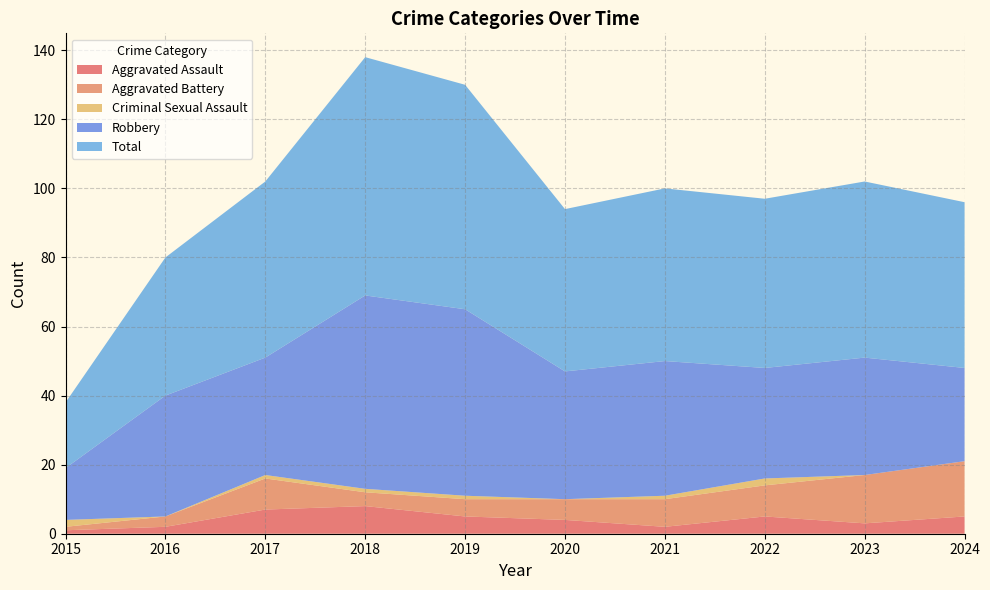

Reading right to left, list all the values displayed in this chart.

Aggravated Assault: 5	3	5	2	4	5	8	7	2	1
Aggravated Battery: 16	14	9	8	6	5	4	9	3	1
Criminal Sexual Assault: 0	0	2	1	0	1	1	1	0	2
Robbery: 27	34	32	39	37	54	56	34	35	15
Total: 48	51	49	50	47	65	69	51	40	19